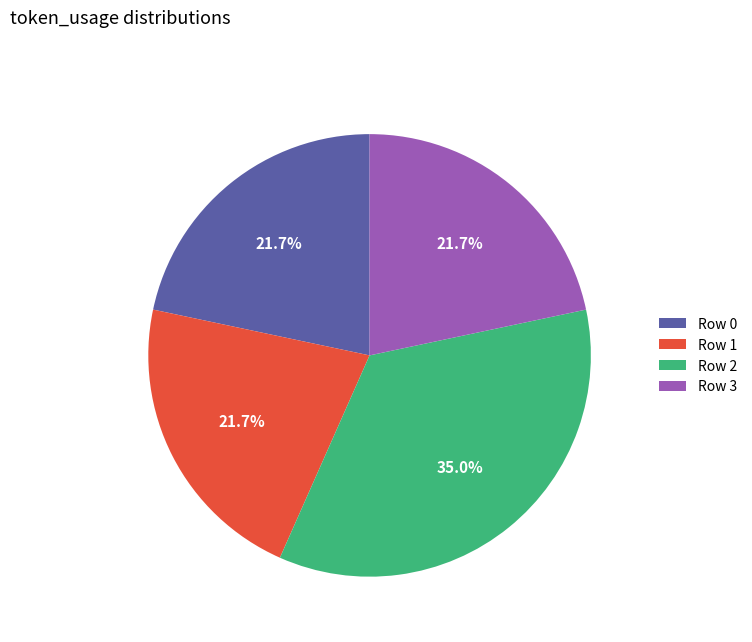

Which category has the biggest portion of the pie?

Row 2